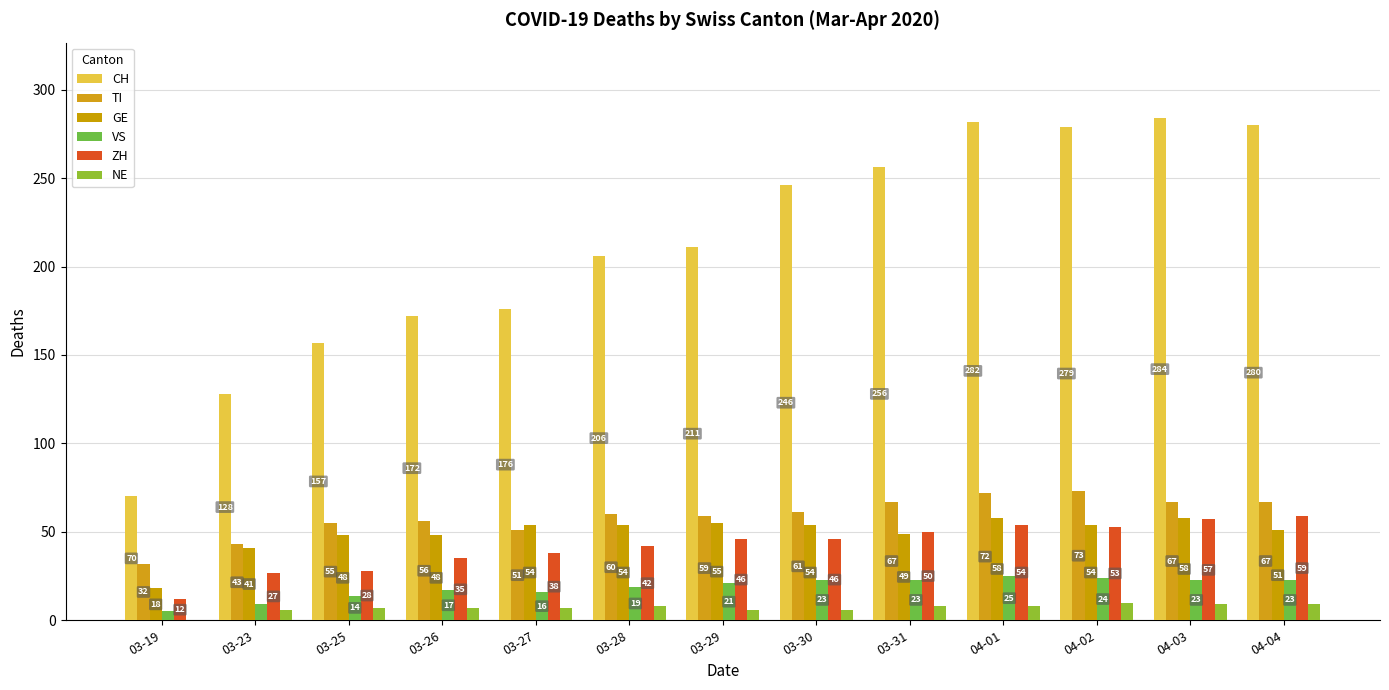

Which label corresponds to the largest value in the chart?

04-03